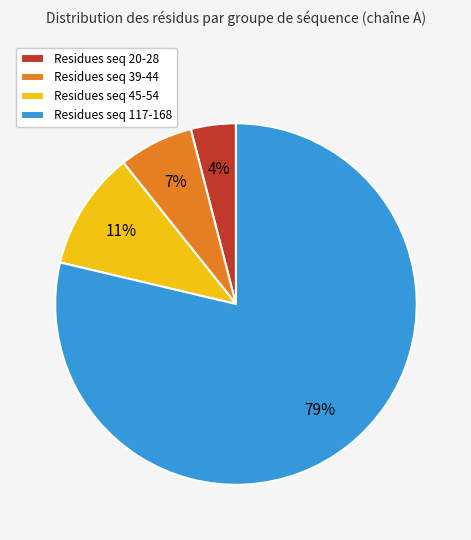

Is the sum of Residues seq 20-28 and Residues seq 117-168 greater than half?

Yes